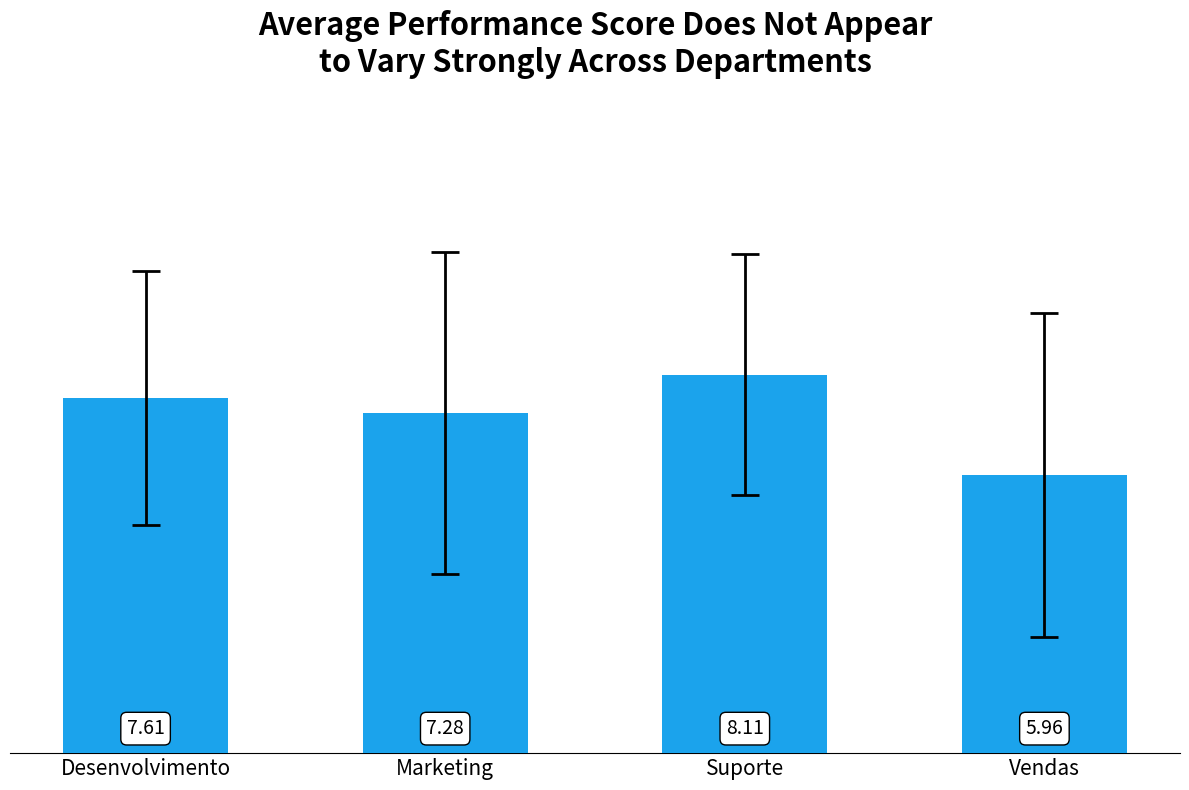

What is the label of the 4th bar from the right?

Desenvolvimento